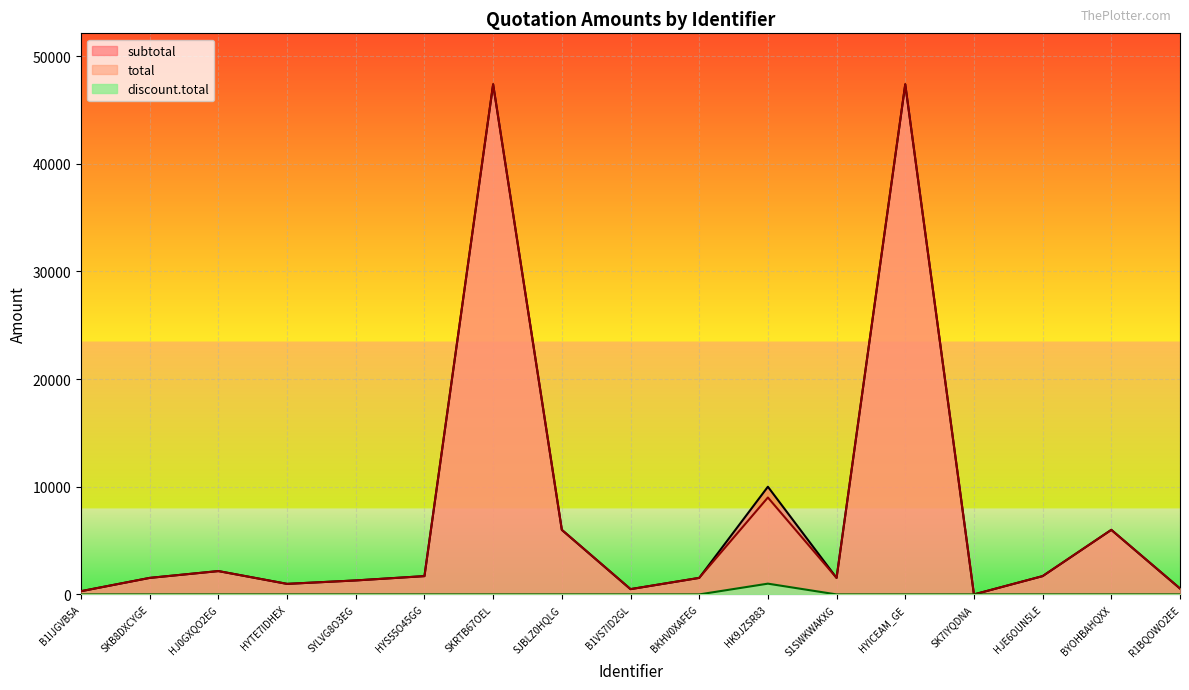

Reading left to right, list all the values displayed in this chart.

subtotal: B1IJGVB5A=300.0	SKB8DXCYGE=1535.0	HJ0GXQO2EG=2167.3	HYTE7IDHEX=979.7	SYLVG8O3EG=1298.9	HYS55O45GG=1700.0	SKRTB67OEL=47370.0	SJBLZ0HQLG=5996.8	B1VS7ID2GL=490.4	BKHV0XAFEG=1535.0	HK9JZSR83=10000.0	S1SWKWAKXG=1535.0	HYICEAM_GE=47370.0	SK7IYQDNA=0.0	HJE6OUN5LE=1700.0	BYOHBAHQXX=5996.8	R1BQOWO2EE=549.2
total: B1IJGVB5A=300.0	SKB8DXCYGE=1535.0	HJ0GXQO2EG=2167.3	HYTE7IDHEX=979.7	SYLVG8O3EG=1298.9	HYS55O45GG=1700.0	SKRTB67OEL=47370.0	SJBLZ0HQLG=5996.8	B1VS7ID2GL=490.4	BKHV0XAFEG=1535.0	HK9JZSR83=9000.0	S1SWKWAKXG=1535.0	HYICEAM_GE=47370.0	SK7IYQDNA=0.0	HJE6OUN5LE=1700.0	BYOHBAHQXX=5996.8	R1BQOWO2EE=549.2
discount.total: B1IJGVB5A=0.0	SKB8DXCYGE=0.0	HJ0GXQO2EG=0.0	HYTE7IDHEX=0.0	SYLVG8O3EG=0.0	HYS55O45GG=0.0	SKRTB67OEL=0.0	SJBLZ0HQLG=0.0	B1VS7ID2GL=0.0	BKHV0XAFEG=0.0	HK9JZSR83=1000.0	S1SWKWAKXG=0.0	HYICEAM_GE=0.0	SK7IYQDNA=0.0	HJE6OUN5LE=0.0	BYOHBAHQXX=0.0	R1BQOWO2EE=0.0